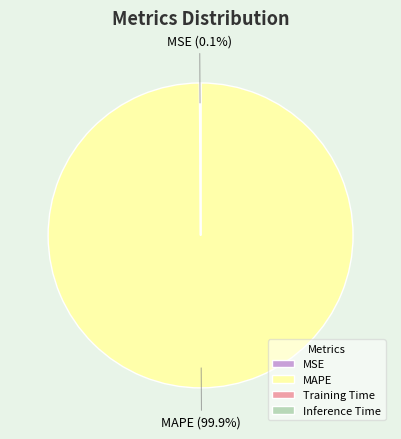

Which slice represents more than half of the pie?

MAPE